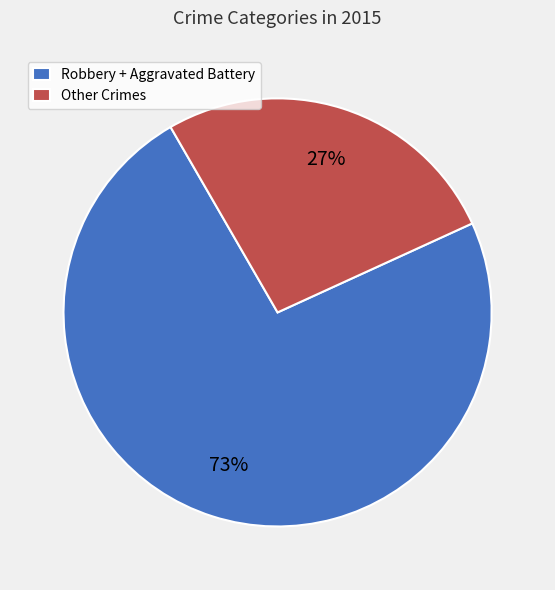

Is it true that Other Crimes is 27% of the pie?

True